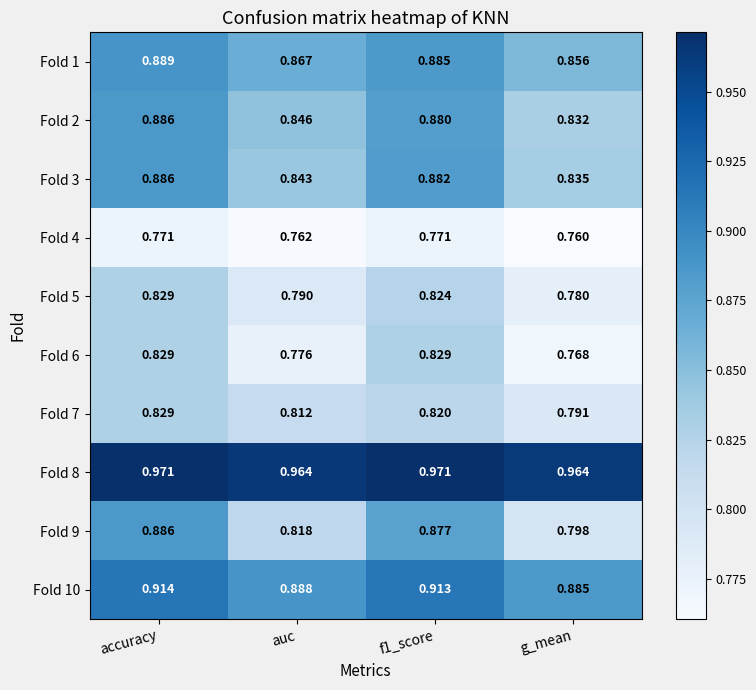

At which label is Fold 3 closest to 0?

g_mean